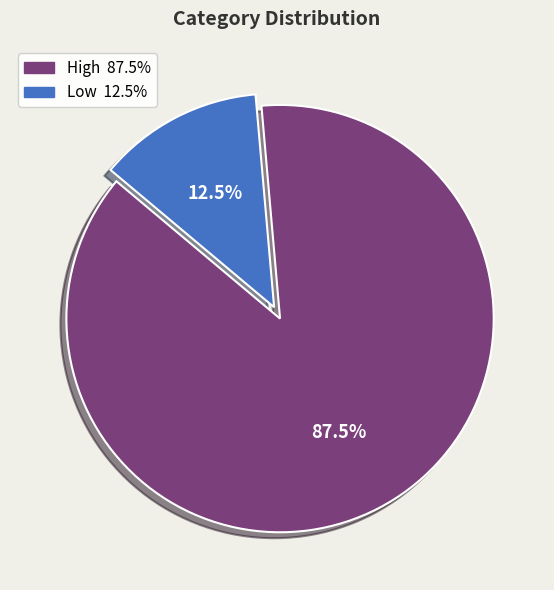

To the nearest percent, what is the combined percentage of High and Low?

100%